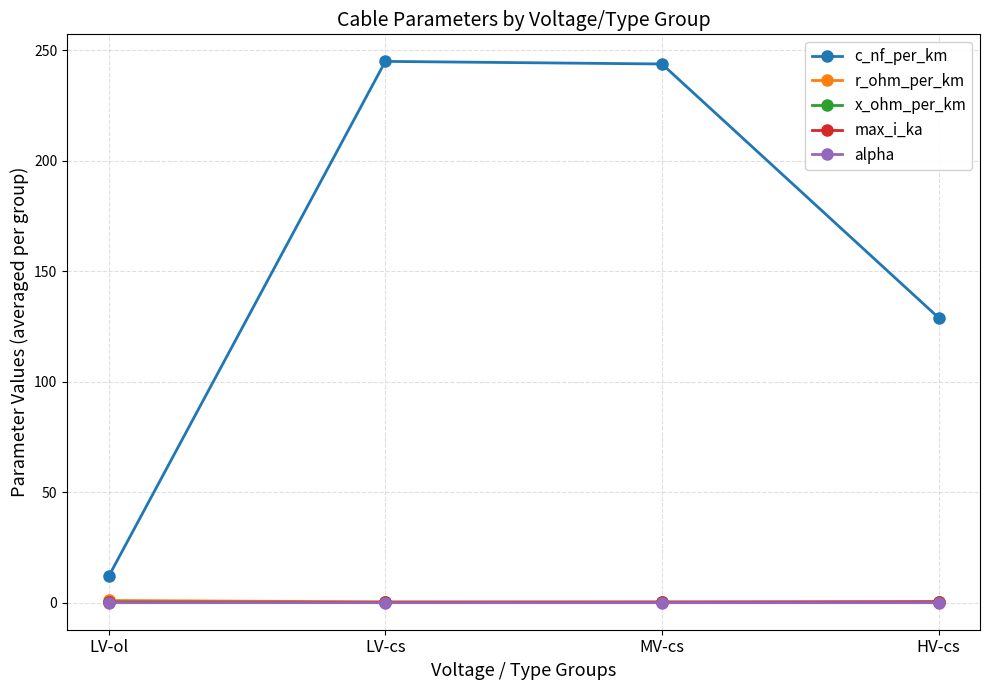

Which series ends up on top after the final intersection of x_ohm_per_km and max_i_ka?

max_i_ka